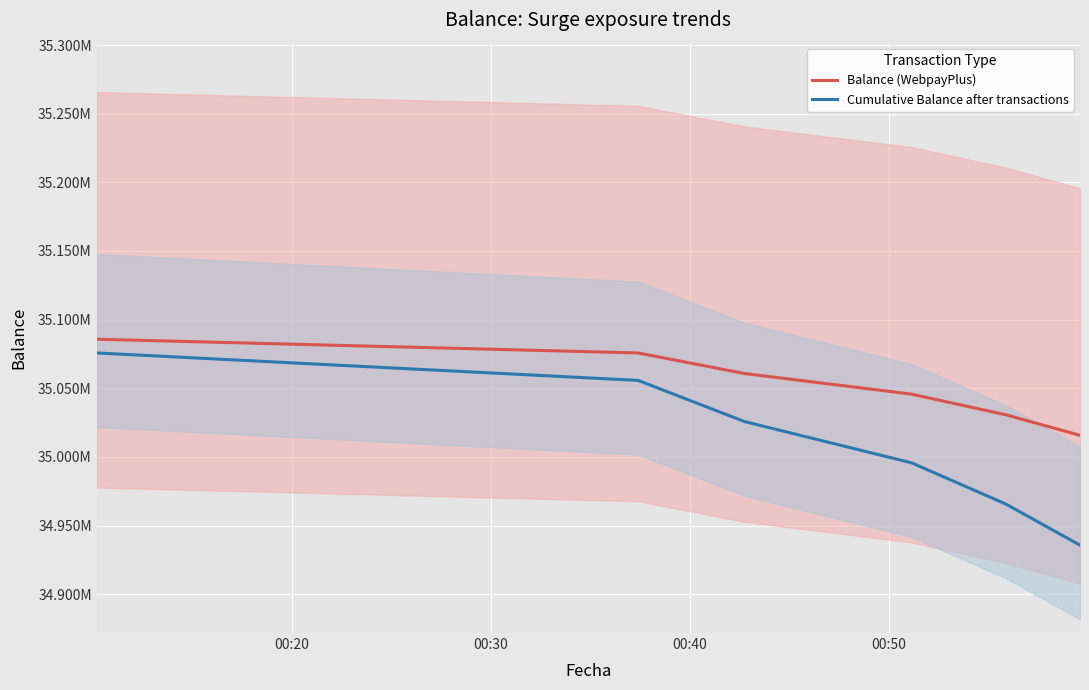

What is the minimum value for Balance (WebpayPlus)?

35015731